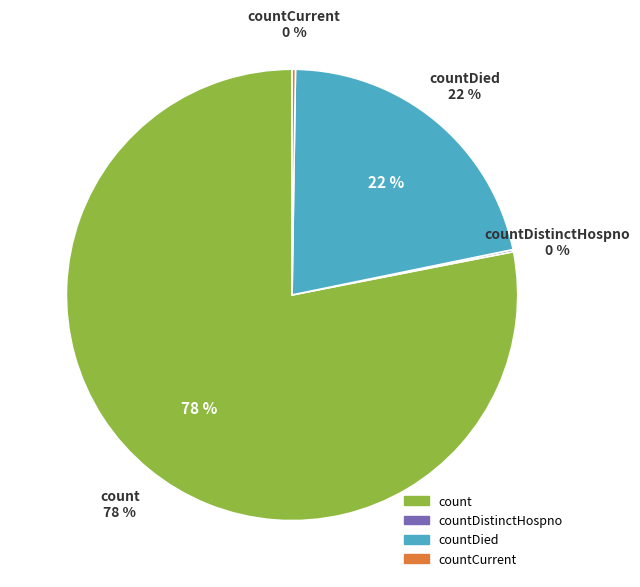

How many segments does this pie chart have?

4